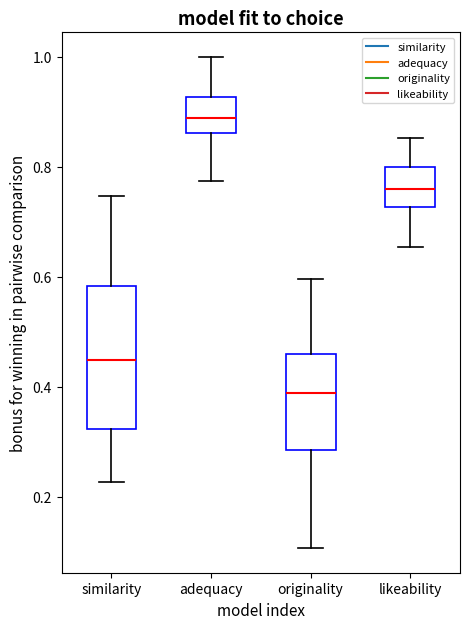

Comparing the boxes themselves (not the whiskers), which one is the tallest?

similarity